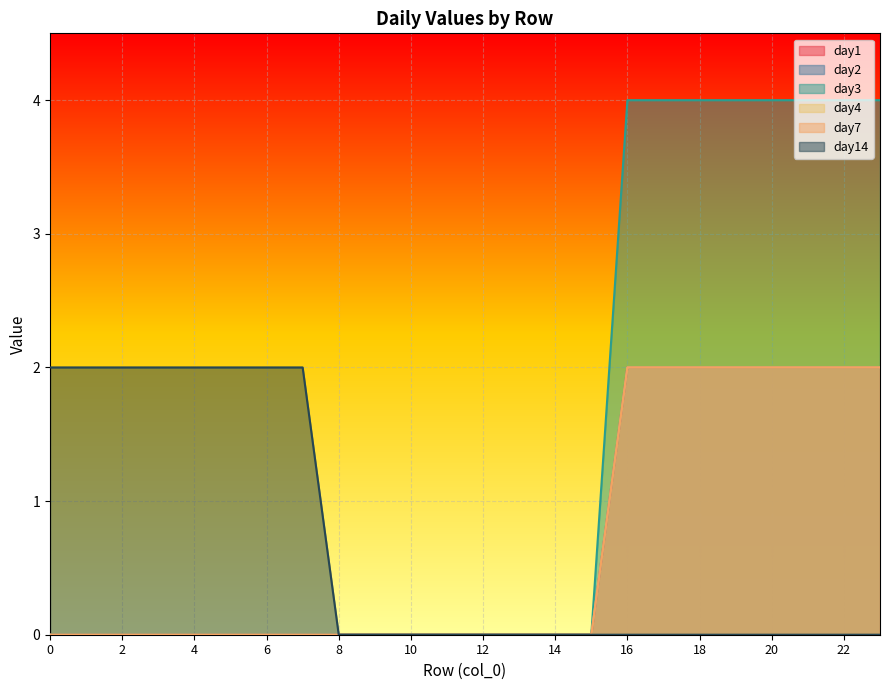

What is the spread (max minus min) of values at 17?

4